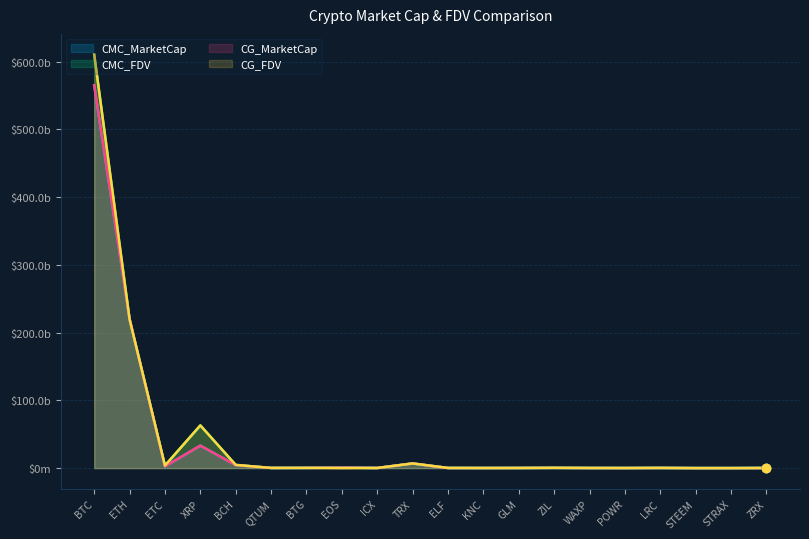

What is the label of the 11th point from the right?

TRX